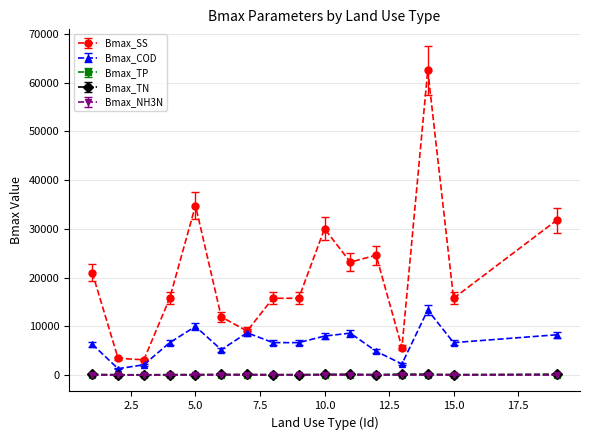

What is the difference between the maximum and minimum values in the Bmax_TN series?

129.4